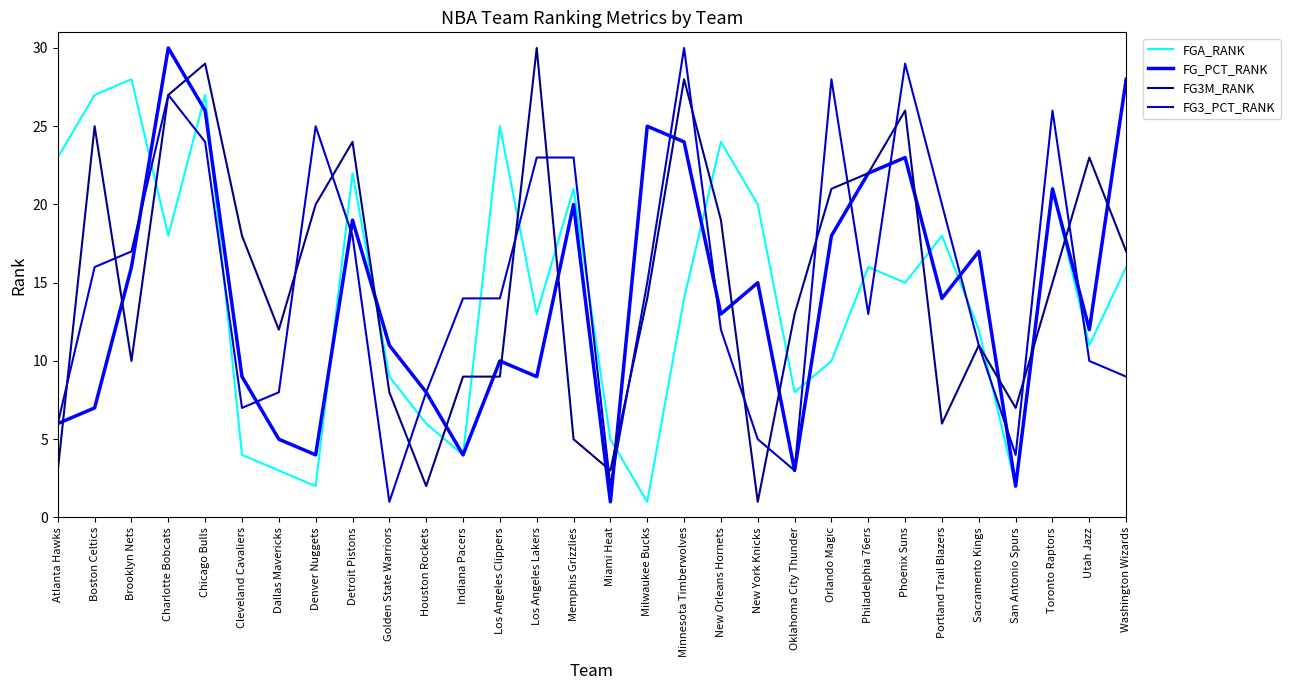

Where is the first local maximum for FG_PCT_RANK?

Charlotte Bobcats